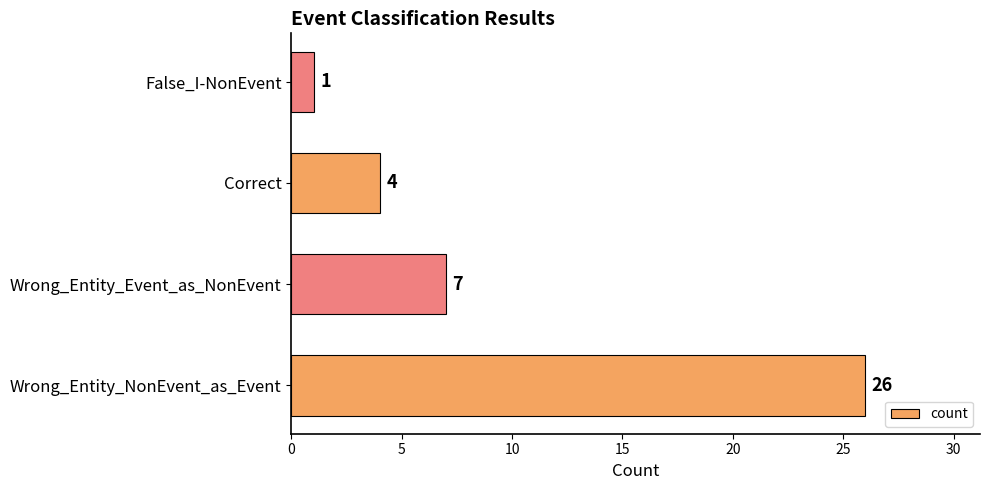

How many data points are less than 7?

2